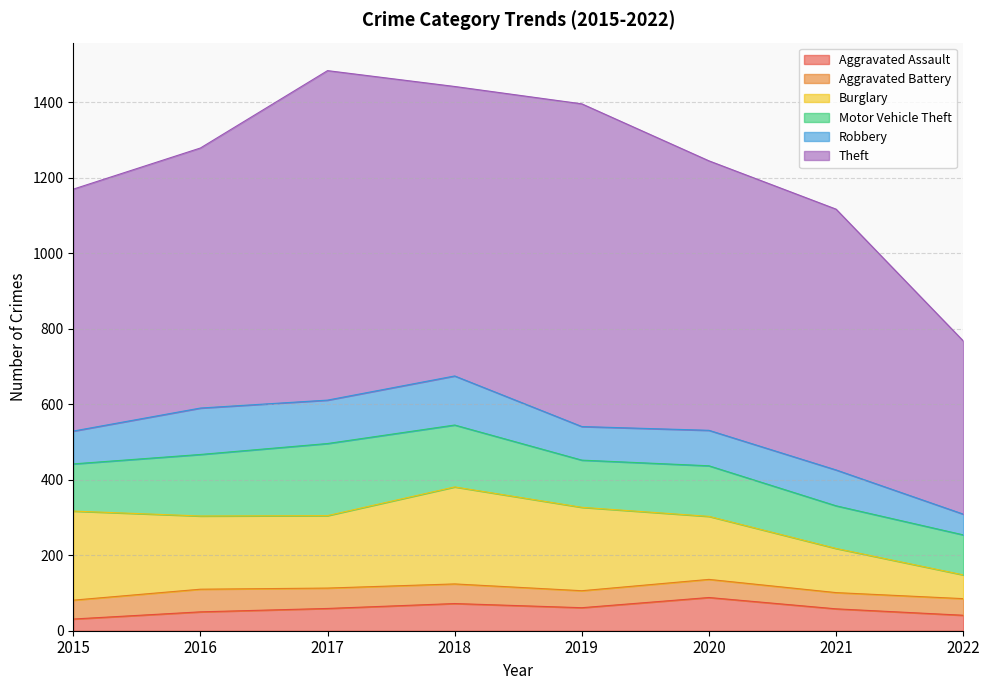

How many interior local peaks does the Aggravated Assault series have?

2